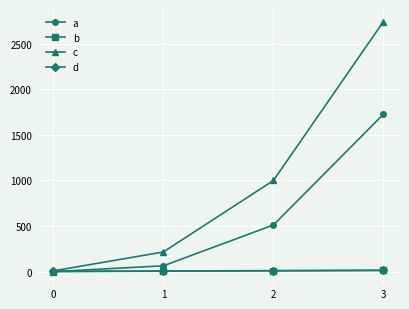

Does the chart display data point markers on the line(s)?

Yes